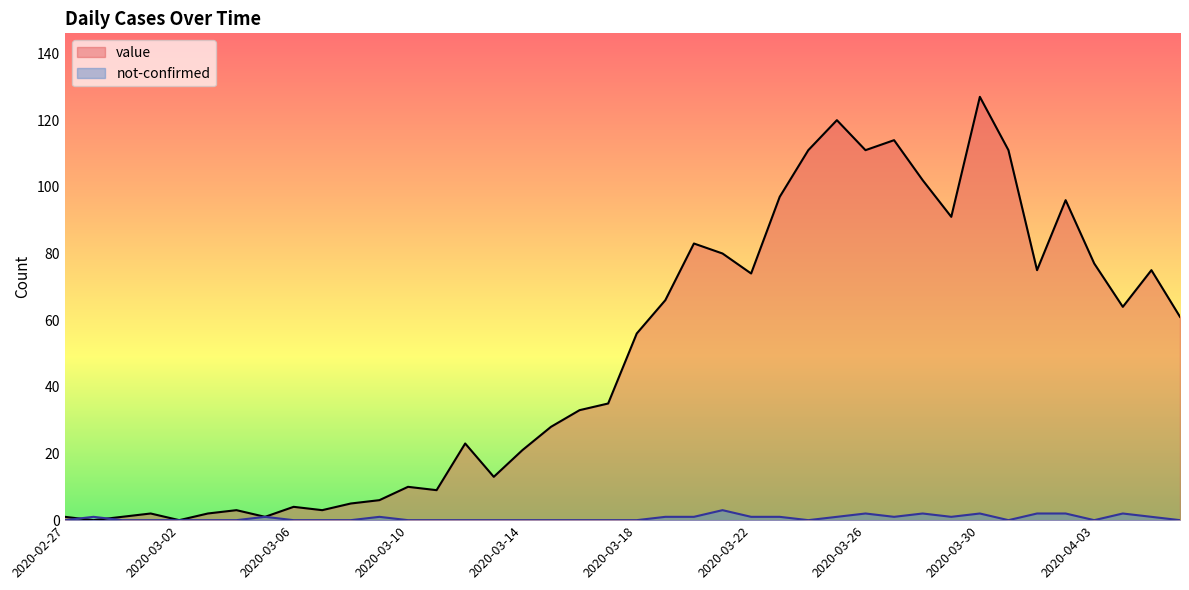

How many interior local peaks does the value series have?

11